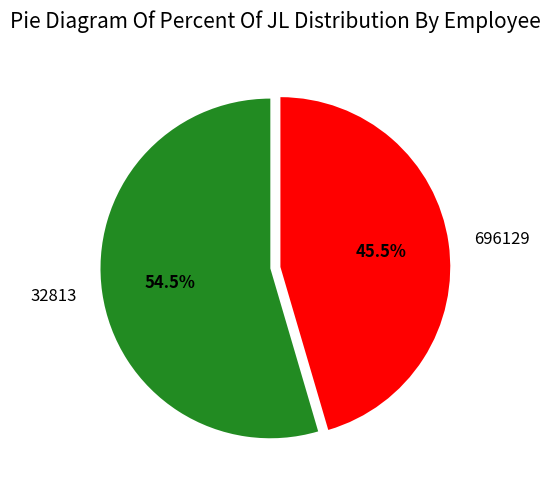

Which slice represents more than half of the pie?

32813